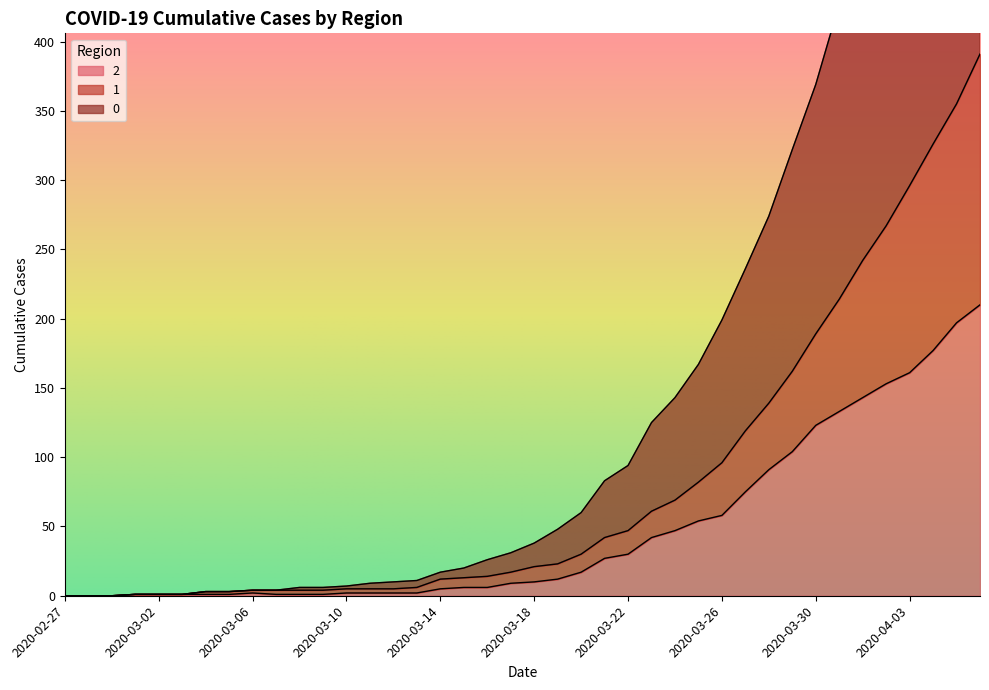

True or false: 1 has more than 1 points higher than both neighbors.

False